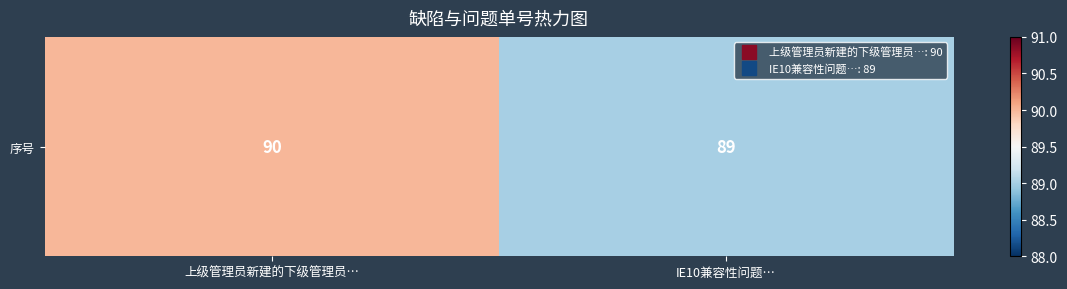

What is the sum of all values?

179